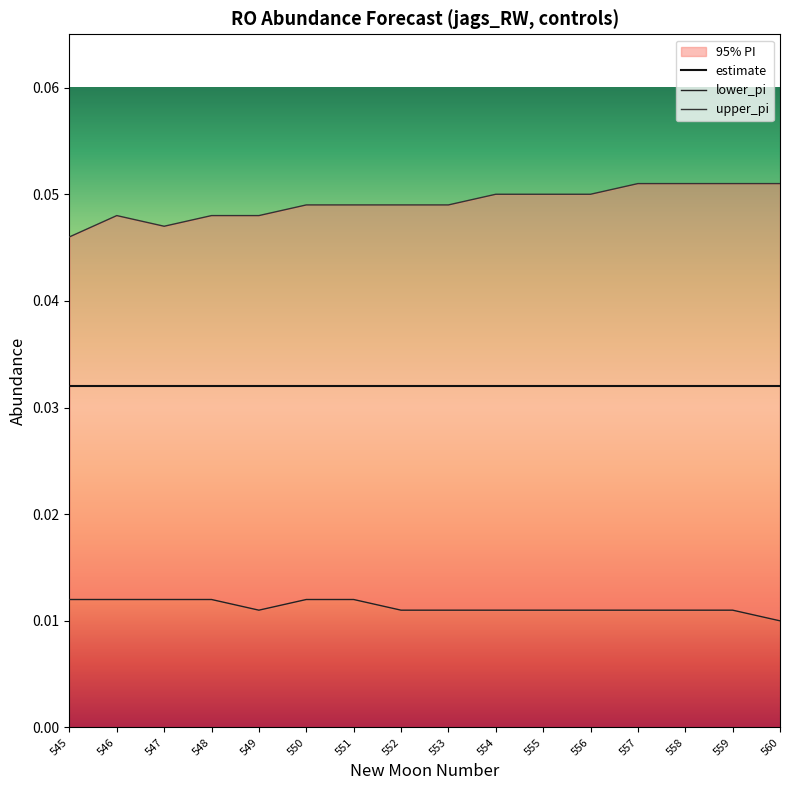

What is the sum of the upper_pi values at 550 and 551?

0.1